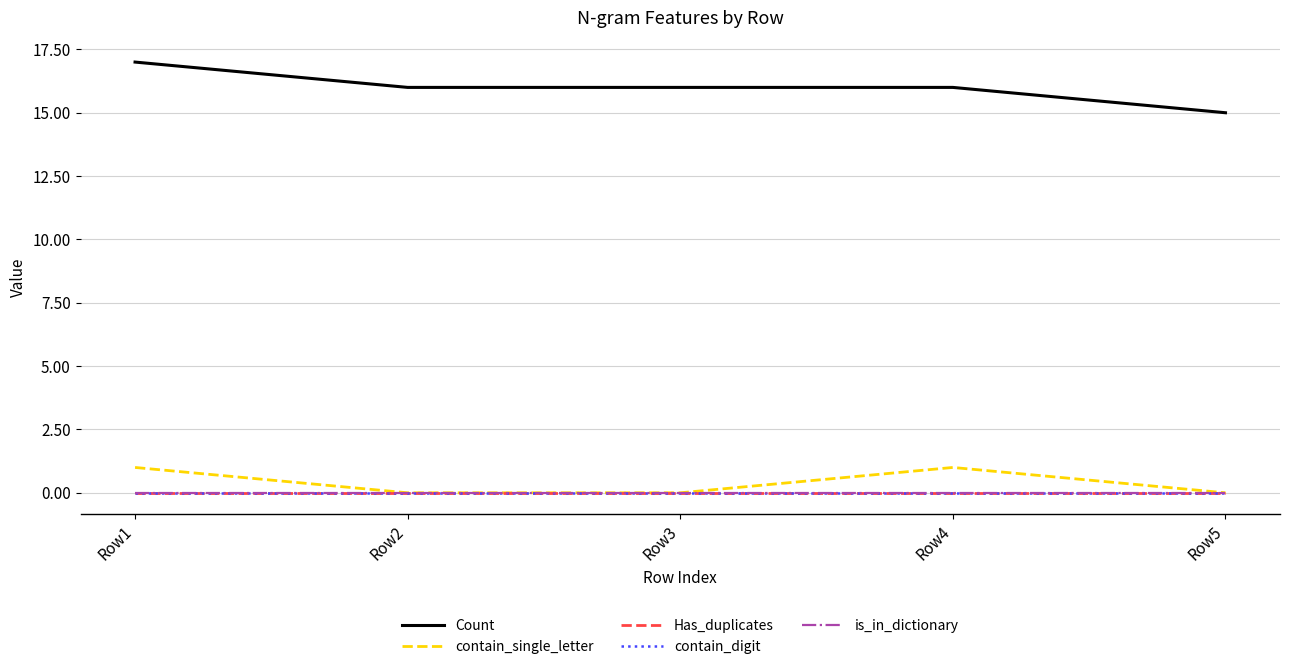

Does the chart display data point markers on the line(s)?

No